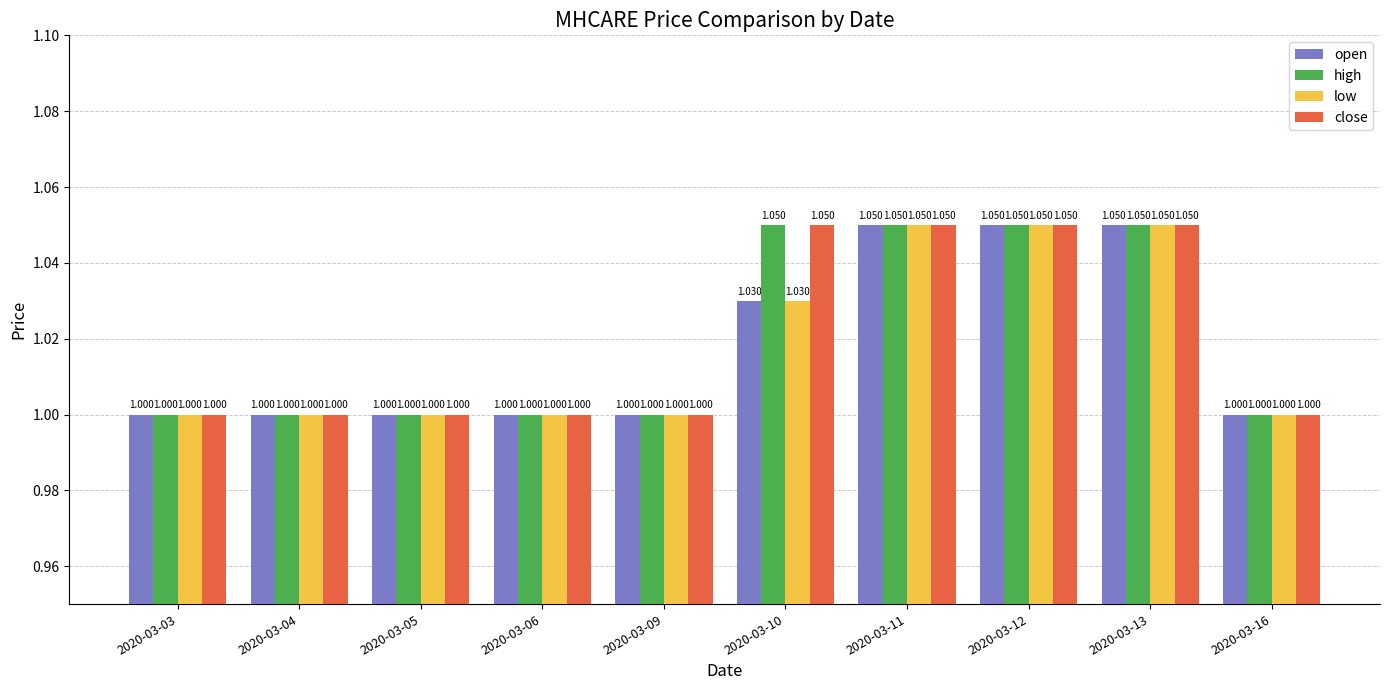

True or false: low has a value of 1.0 at 2020-03-06.

True